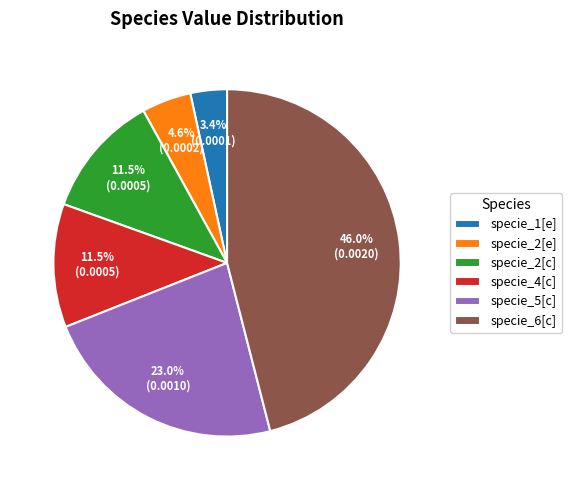

Is there a majority slice in this chart?

No